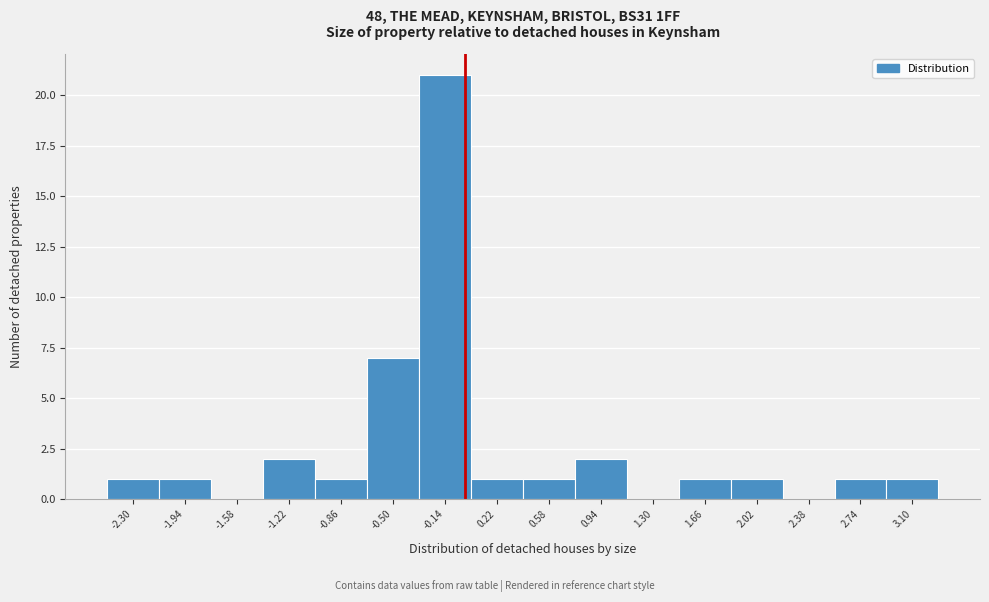

Reading left to right, what are all the values shown in this chart?

-2.30=1	-1.94=1	-1.58=0	-1.22=2	-0.86=1	-0.50=7	-0.14=21	0.22=1	0.58=1	0.94=2	1.30=0	1.66=1	2.02=1	2.38=0	2.74=1	3.10=1